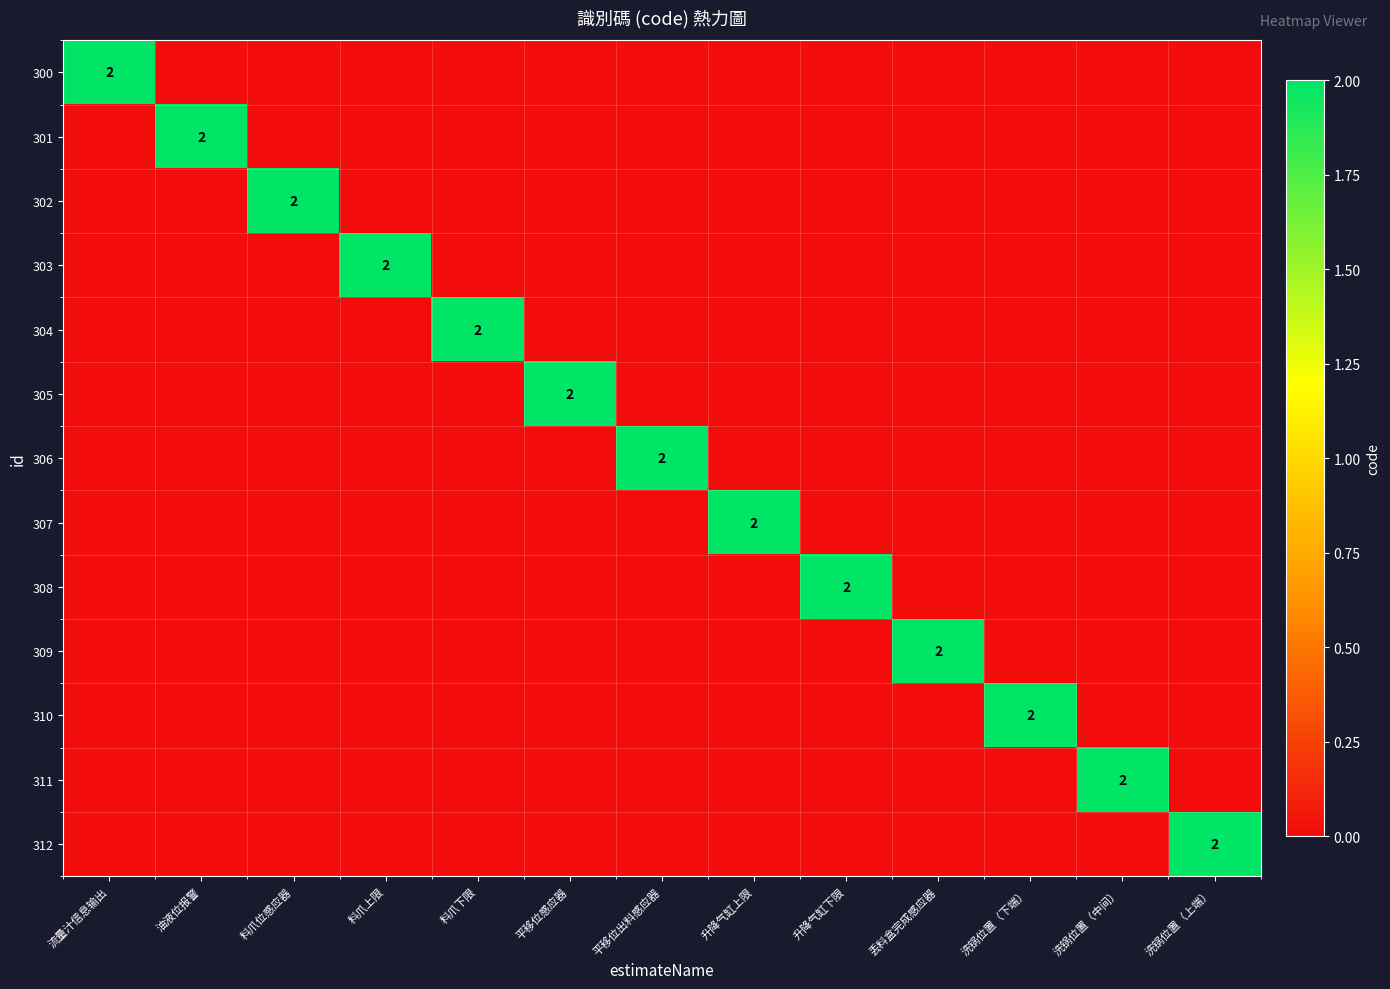

The value of 303 at 洗锅位置（中间） is -1. True or false?

False